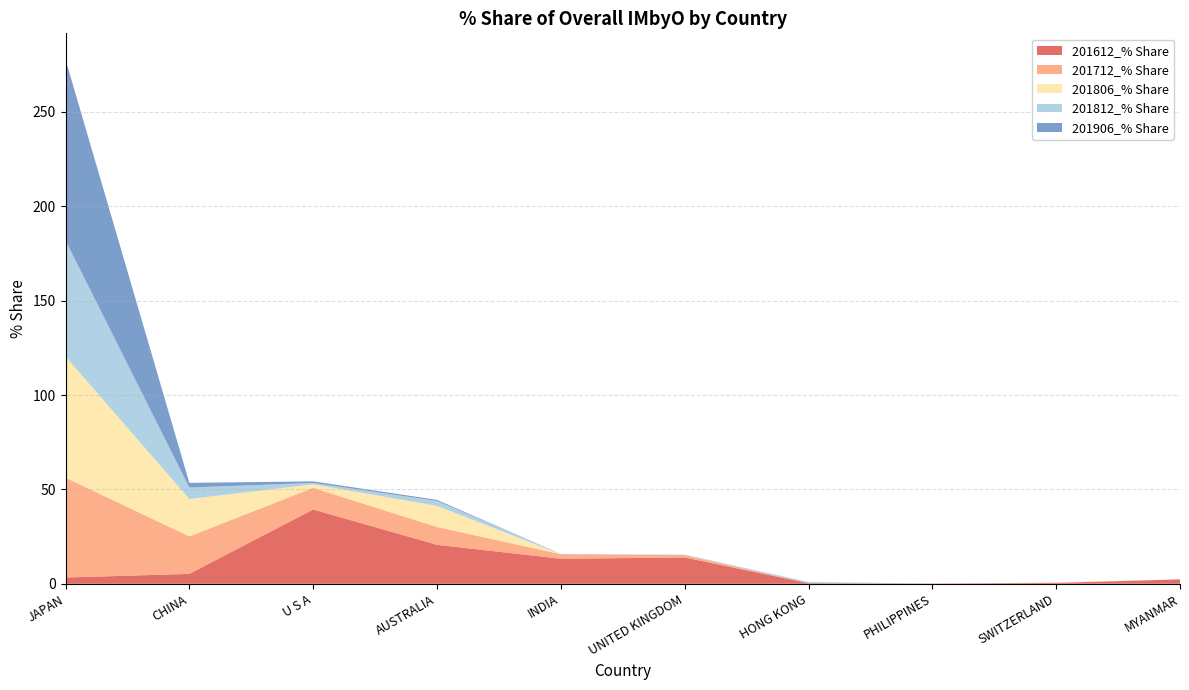

Reading left to right, what are all the values shown in this chart?

201612_% Share: 3.3	5.2	39.4	20.6	13.3	13.9	0.3	0.1	0.5	2.3
201712_% Share: 52.9	19.8	11.5	9.4	2.4	1.3	0.0	0.0	0.1	0.0
201806_% Share: 64.2	19.8	1.9	11.2	0.0	0.0	0.0	0.0	0.1	0.0
201812_% Share: 61.5	6.1	0.7	2.6	0.1	0.3	0.5	0.0	0.0	0.0
201906_% Share: 95.9	2.5	0.8	0.6	0.0	0.0	0.0	0.0	0.0	0.0